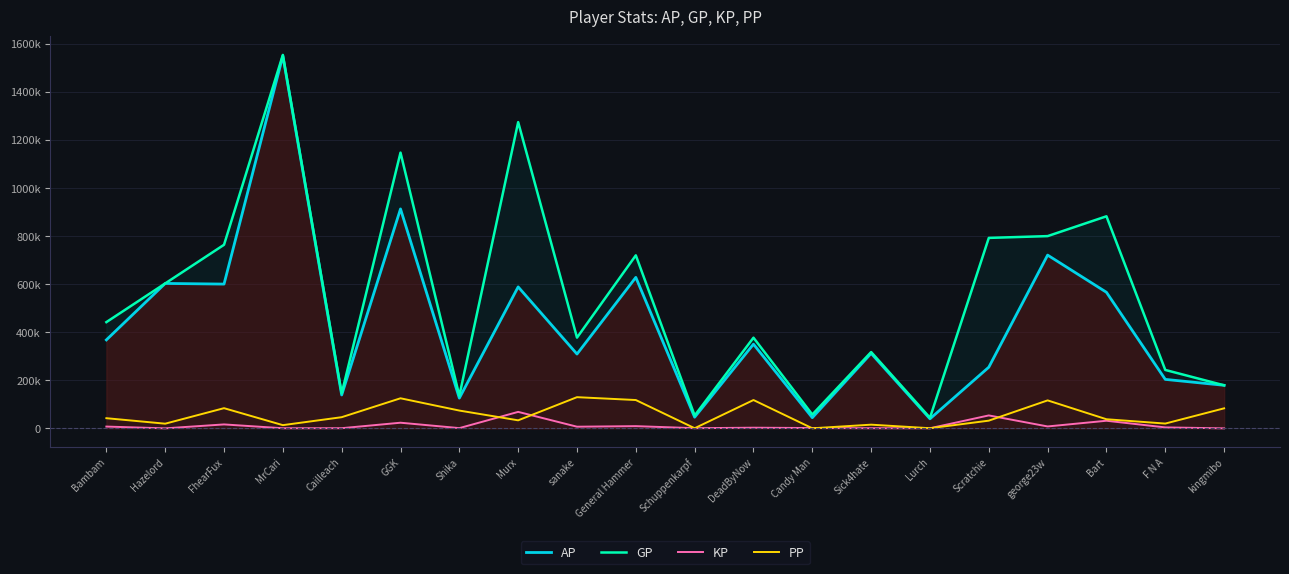

Count the number of data series in this chart.

4